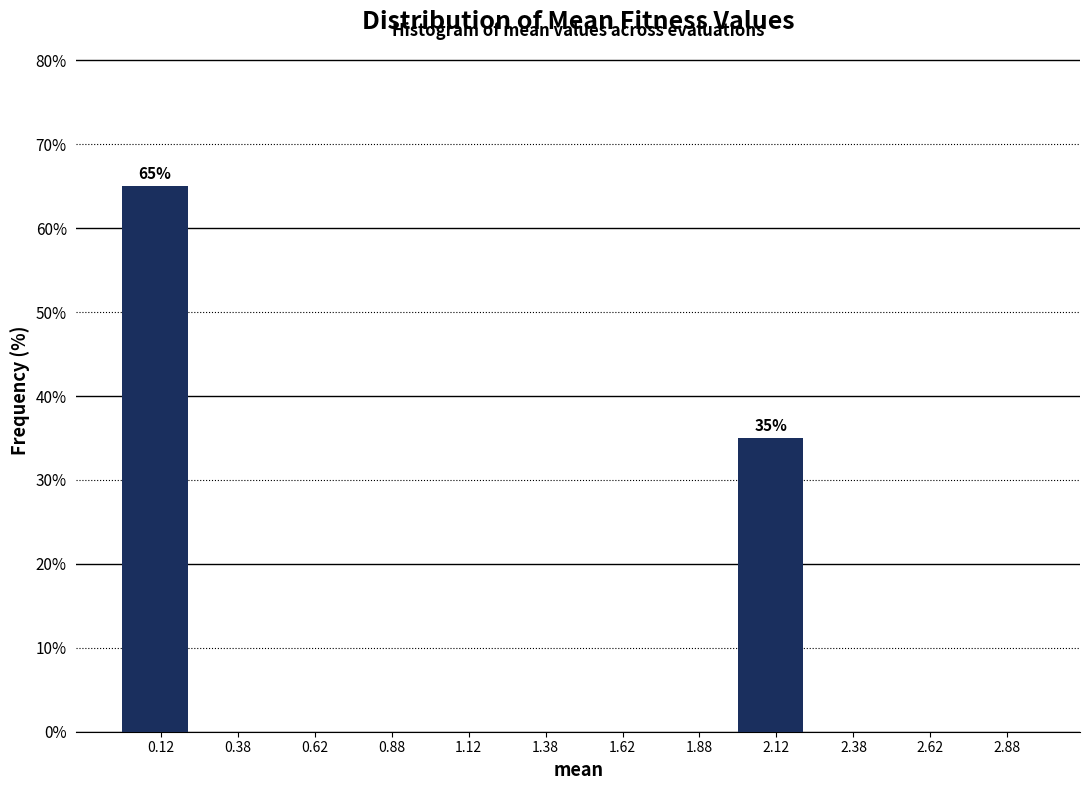

Which range on the x-axis has the tallest bar?

0.00 to 0.25